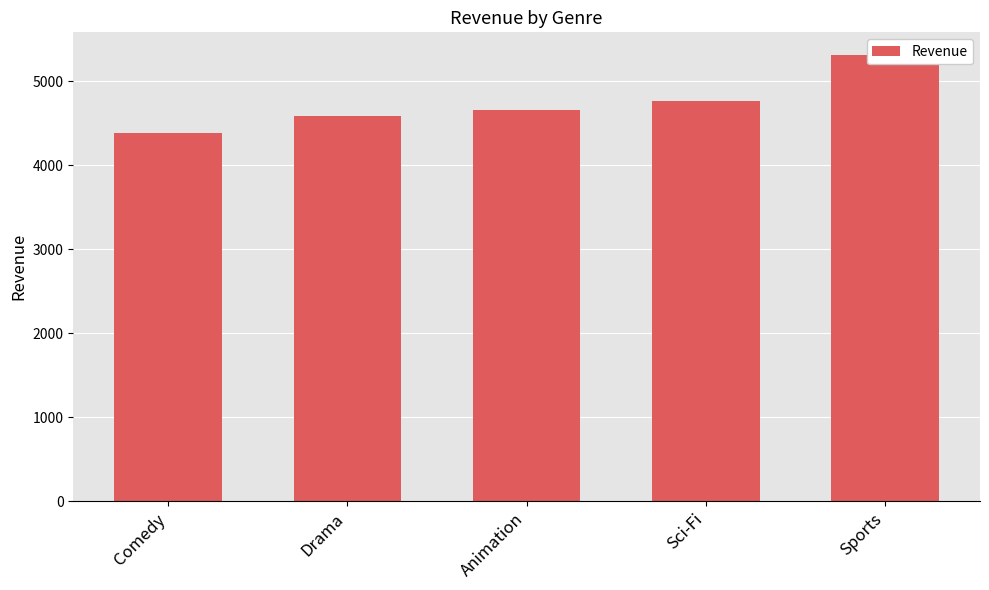

What is the change in value from Sci-Fi to Sports?

+557.2